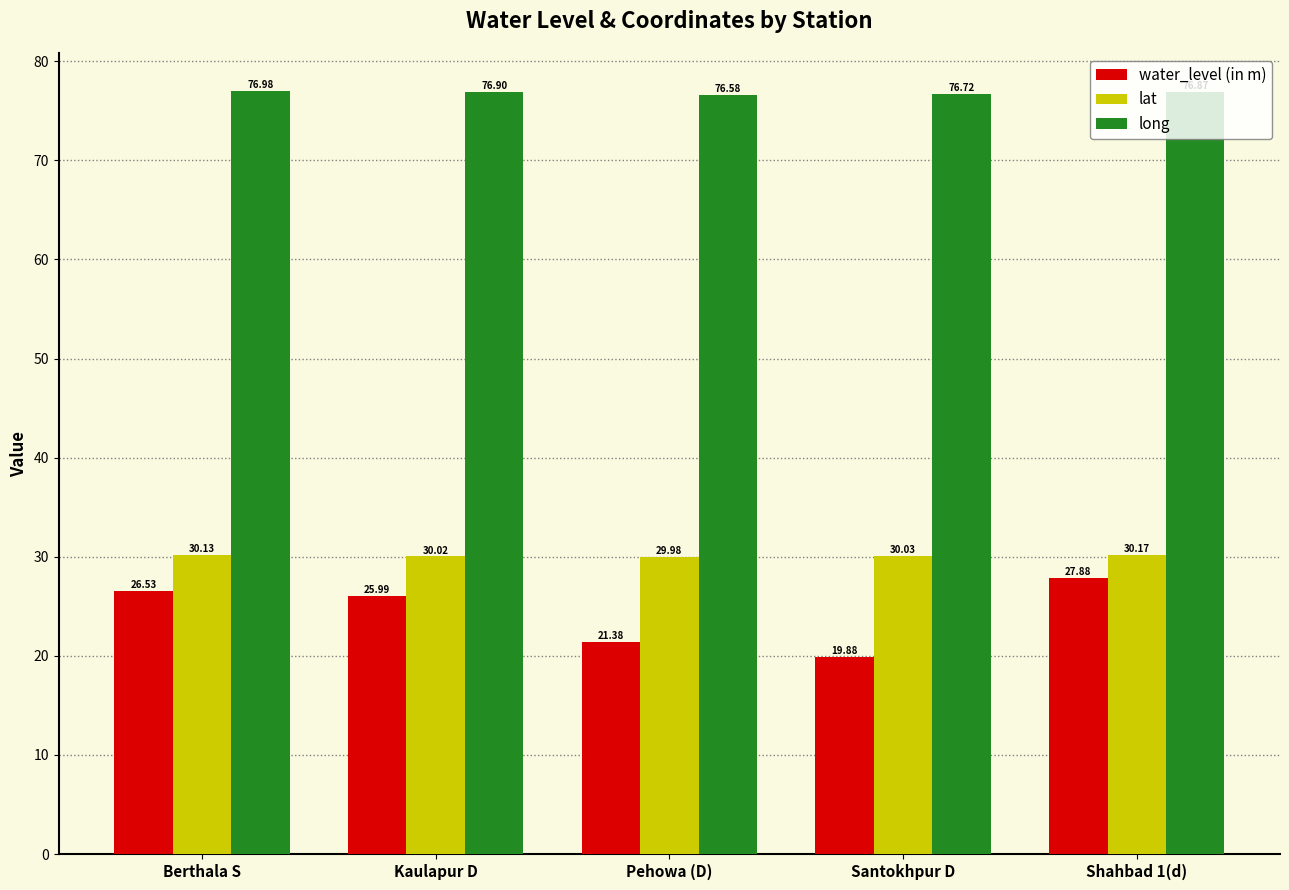

How many groups of bars are there?

5